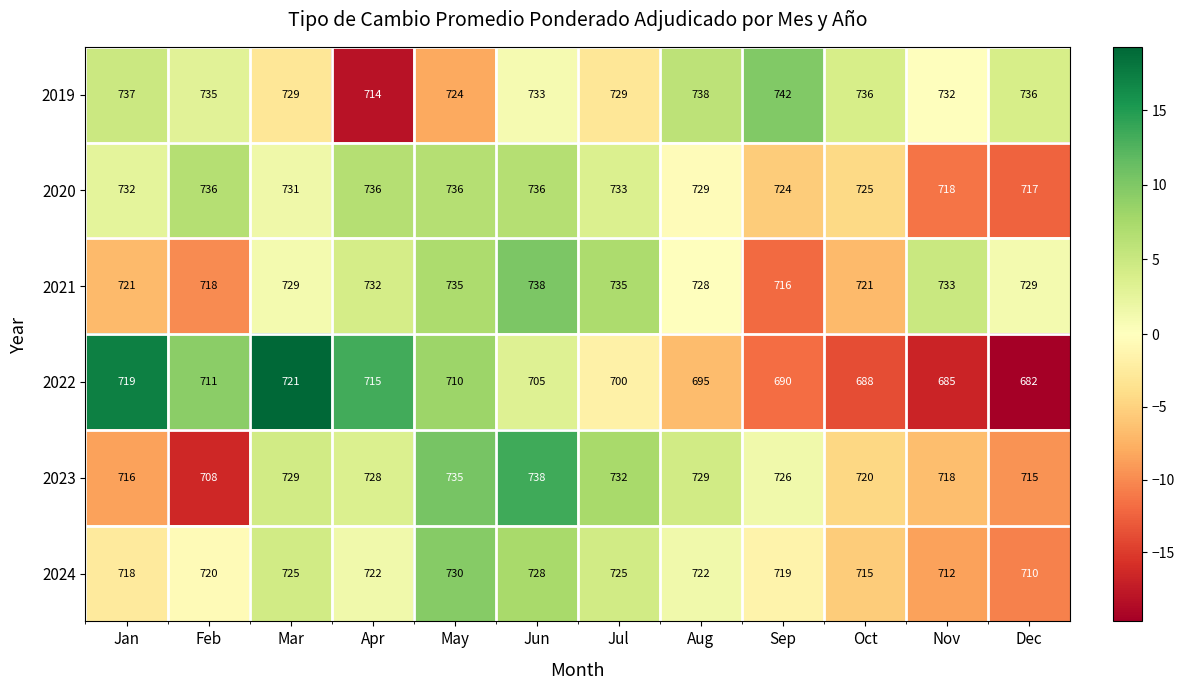

How many data points does each series have?

12